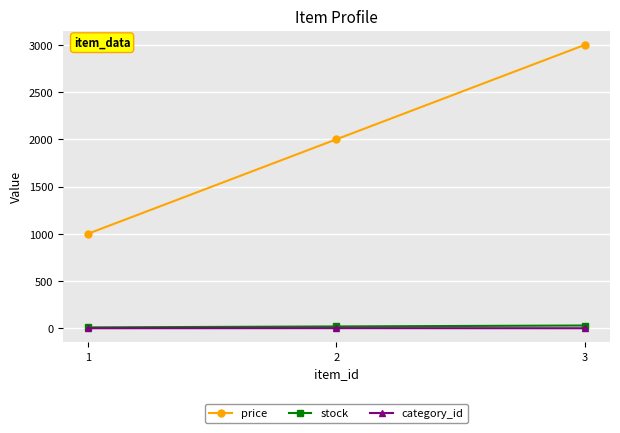

How many values in the category_id series exceed 1?

1